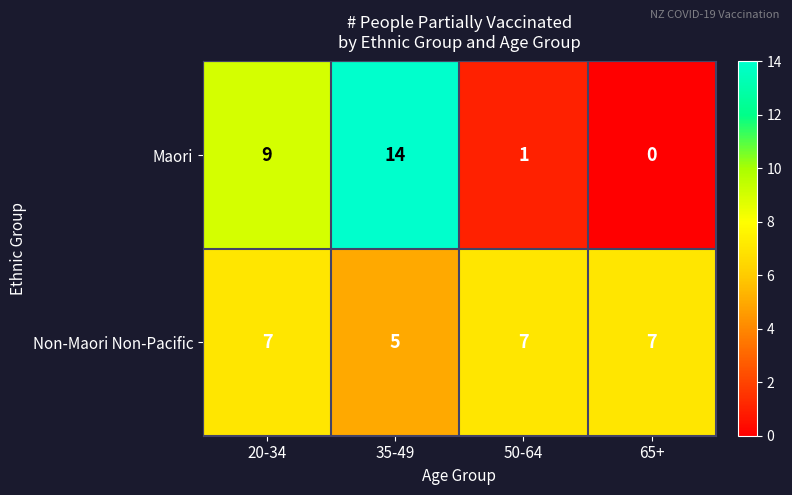

List the series in order of their peak value, highest first.

Maori, Non-Maori Non-Pacific